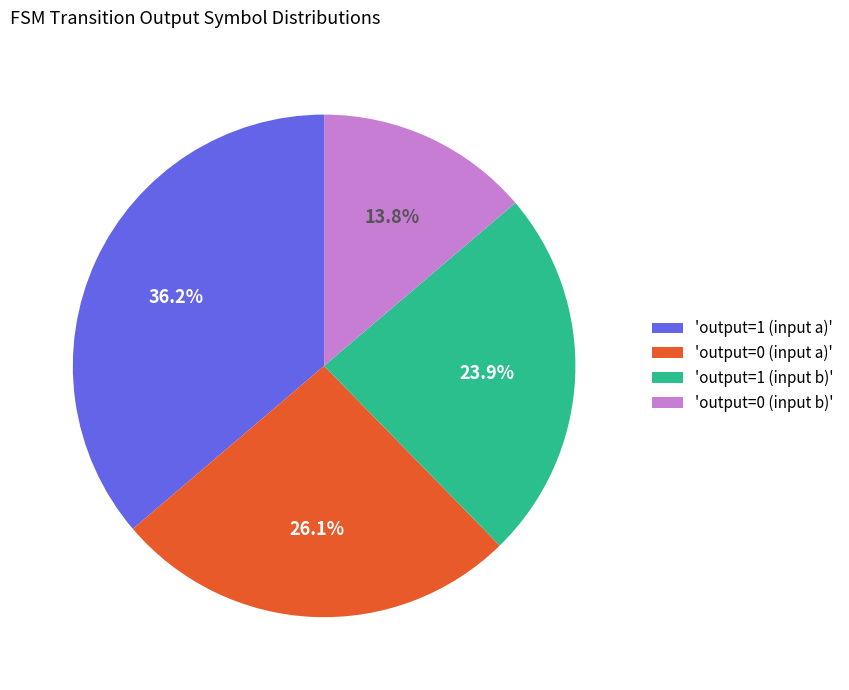

Rank the categories by value from lowest to highest.

'output=0 (input b)', 'output=1 (input b)', 'output=0 (input a)', 'output=1 (input a)'